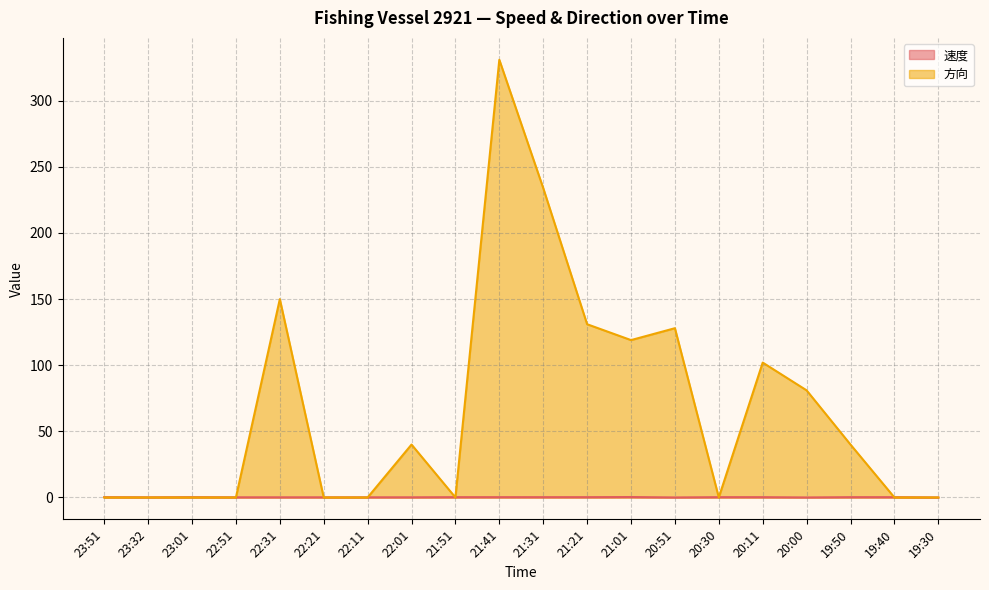

Reading left to right, list all the values displayed in this chart.

速度: 0.2	0.1	0.2	0.1	0.1	0.1	0.1	0.1	0.2	0.2	0.2	0.2	0.3	0.0	0.2	0.2	0.0	0.2	0.2	0.0
方向: 0.0	0.0	0.0	0.0	150.0	0.0	0.0	40.0	0.0	331.0	234.0	131.0	119.0	128.0	0.0	102.0	81.0	40.0	0.0	0.0